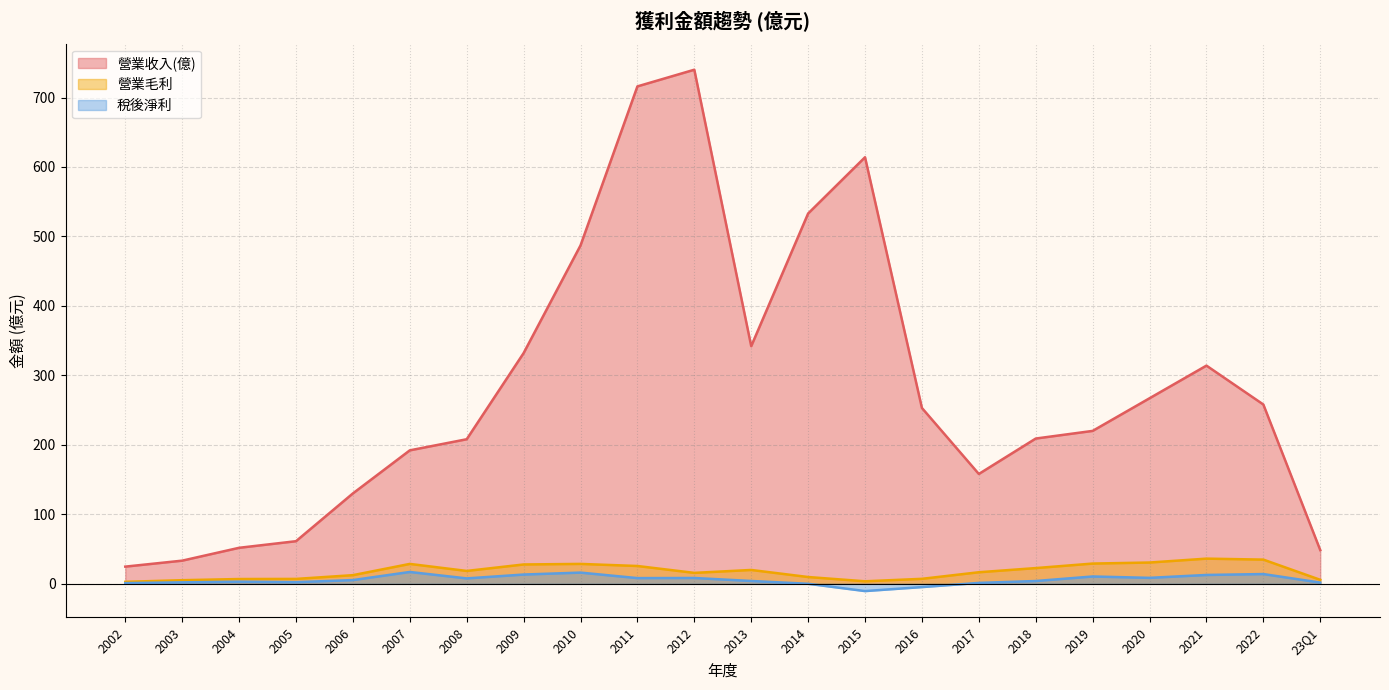

What is the value of the 營業收入(億) point at the 11th from the left?

740.0